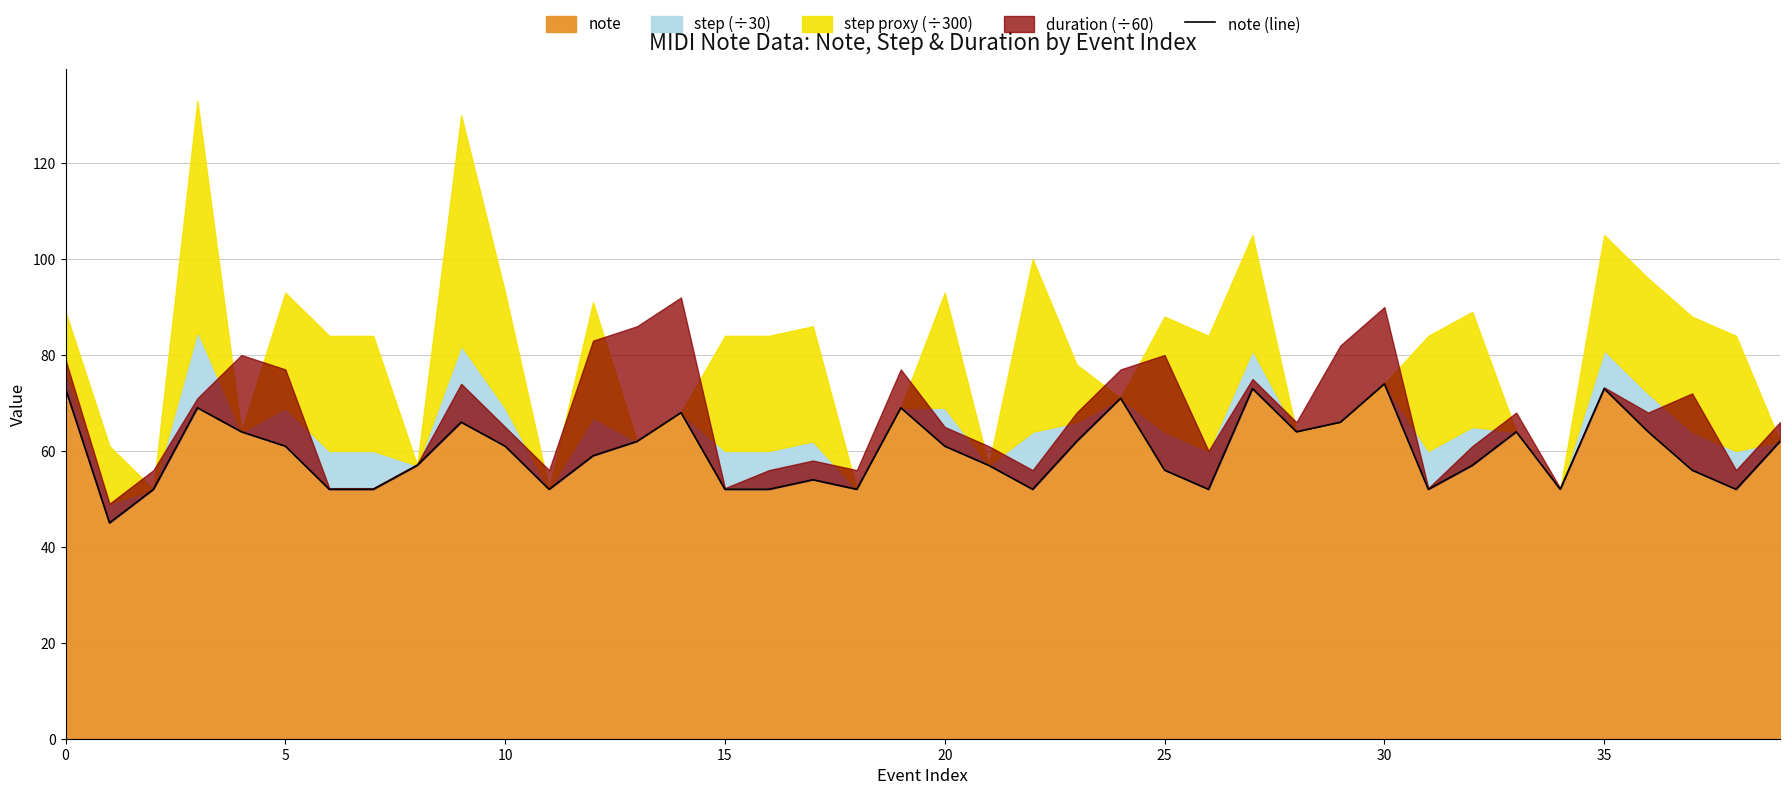

What is the difference between the second highest and minimum values?

28